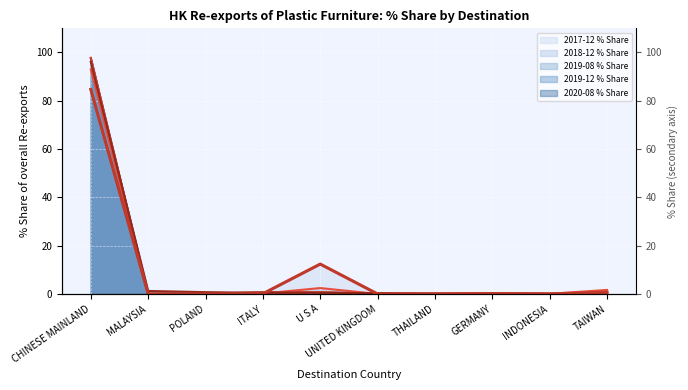

Which series changed the most between MALAYSIA and ITALY?

2020-08 % Share